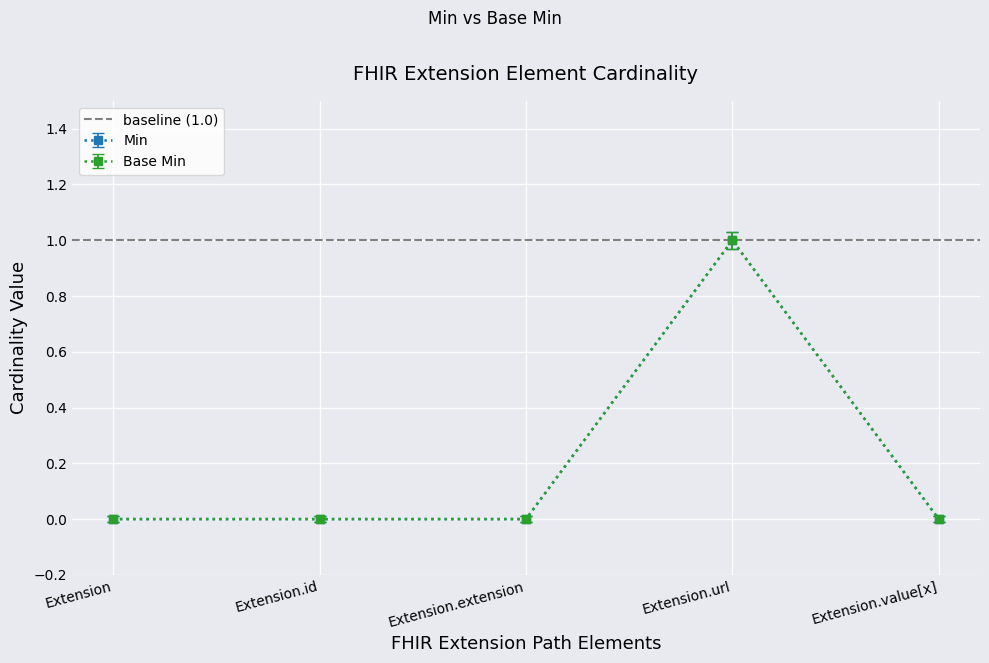

What is the value of the Min point at the 4th from the left?

1.0